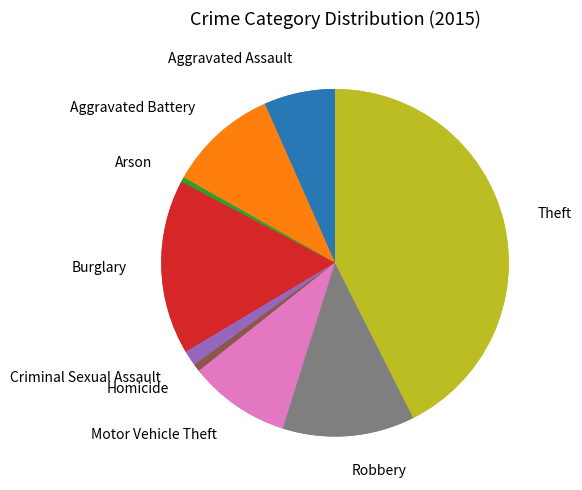

What percentage is the Aggravated Battery slice, to the nearest percent?

10%